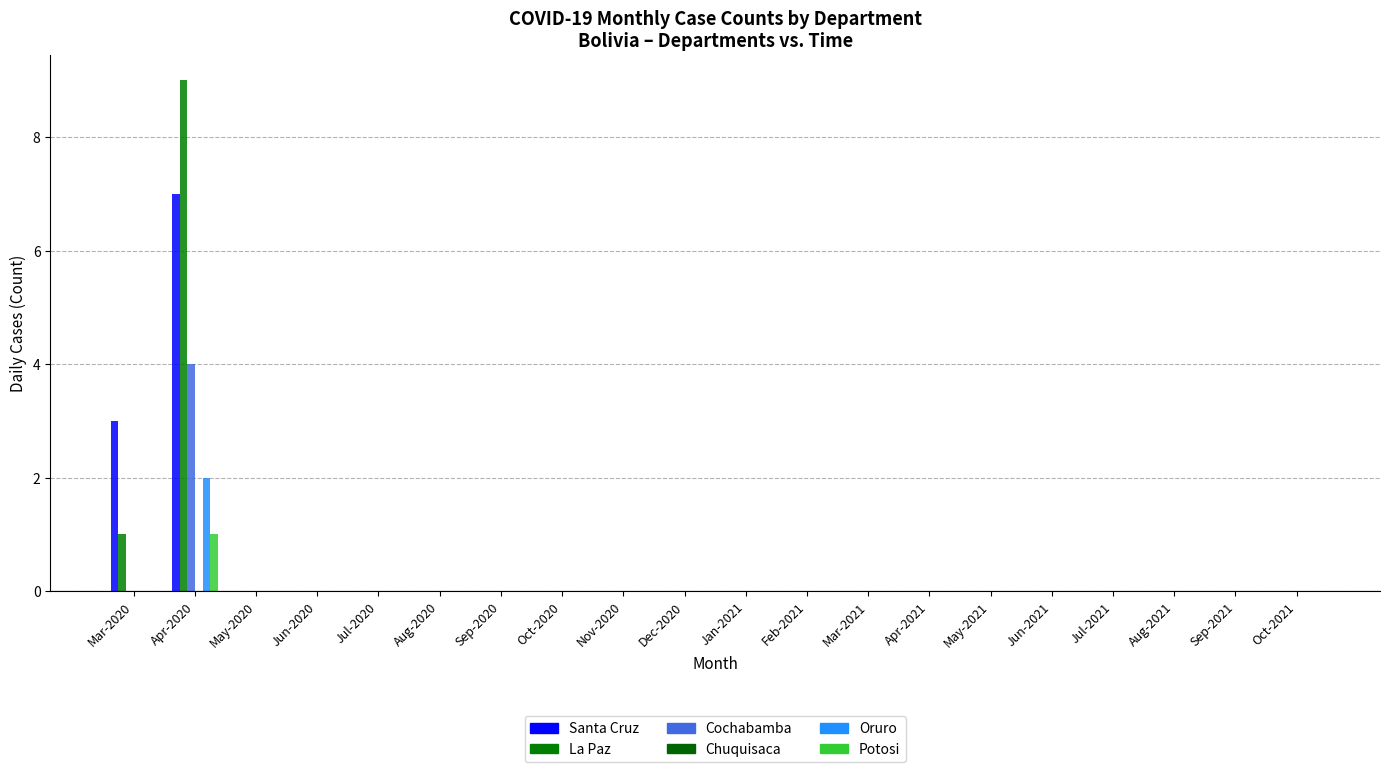

What is the maximum value shown in the chart?

9